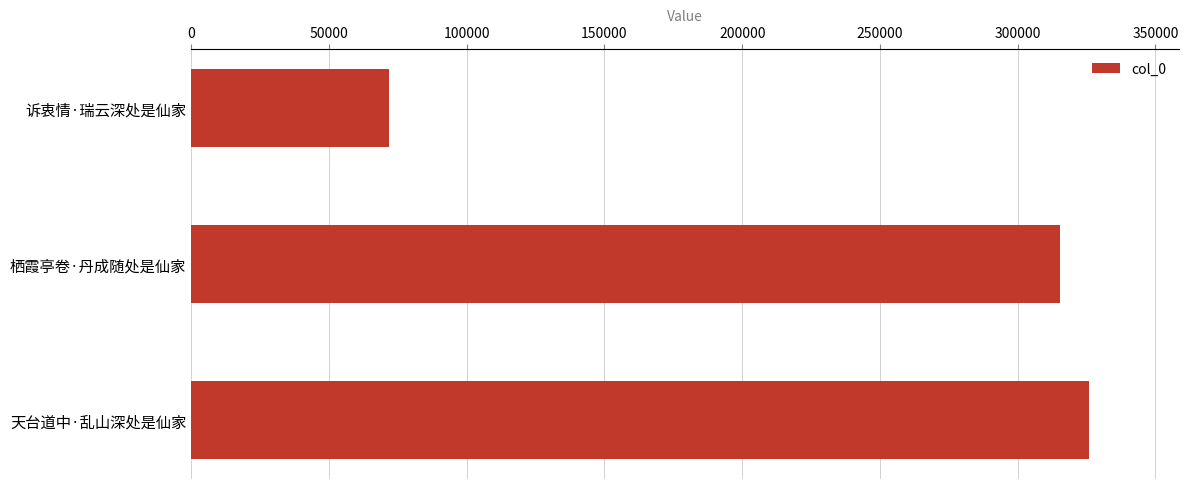

List the labels in order of value, smallest first.

诉衷情·瑞云深处是仙家, 栖霞亭卷·丹成随处是仙家, 天台道中·乱山深处是仙家